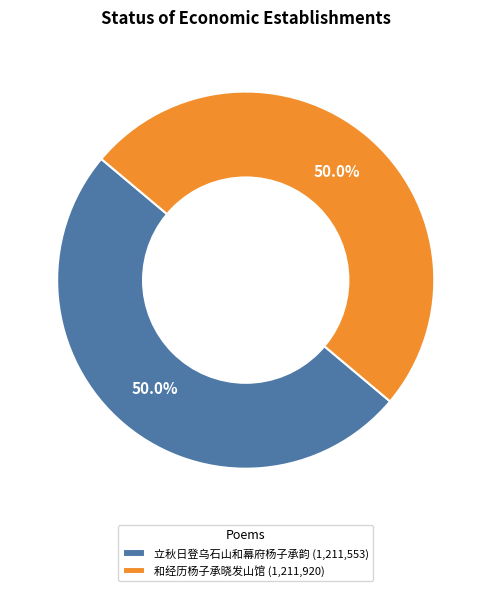

Approximately how many times larger is the value at 立秋日登乌石山和幕府杨子承韵 (1,211,553) compared to 和经历杨子承晓发山馆 (1,211,920)?

1.0